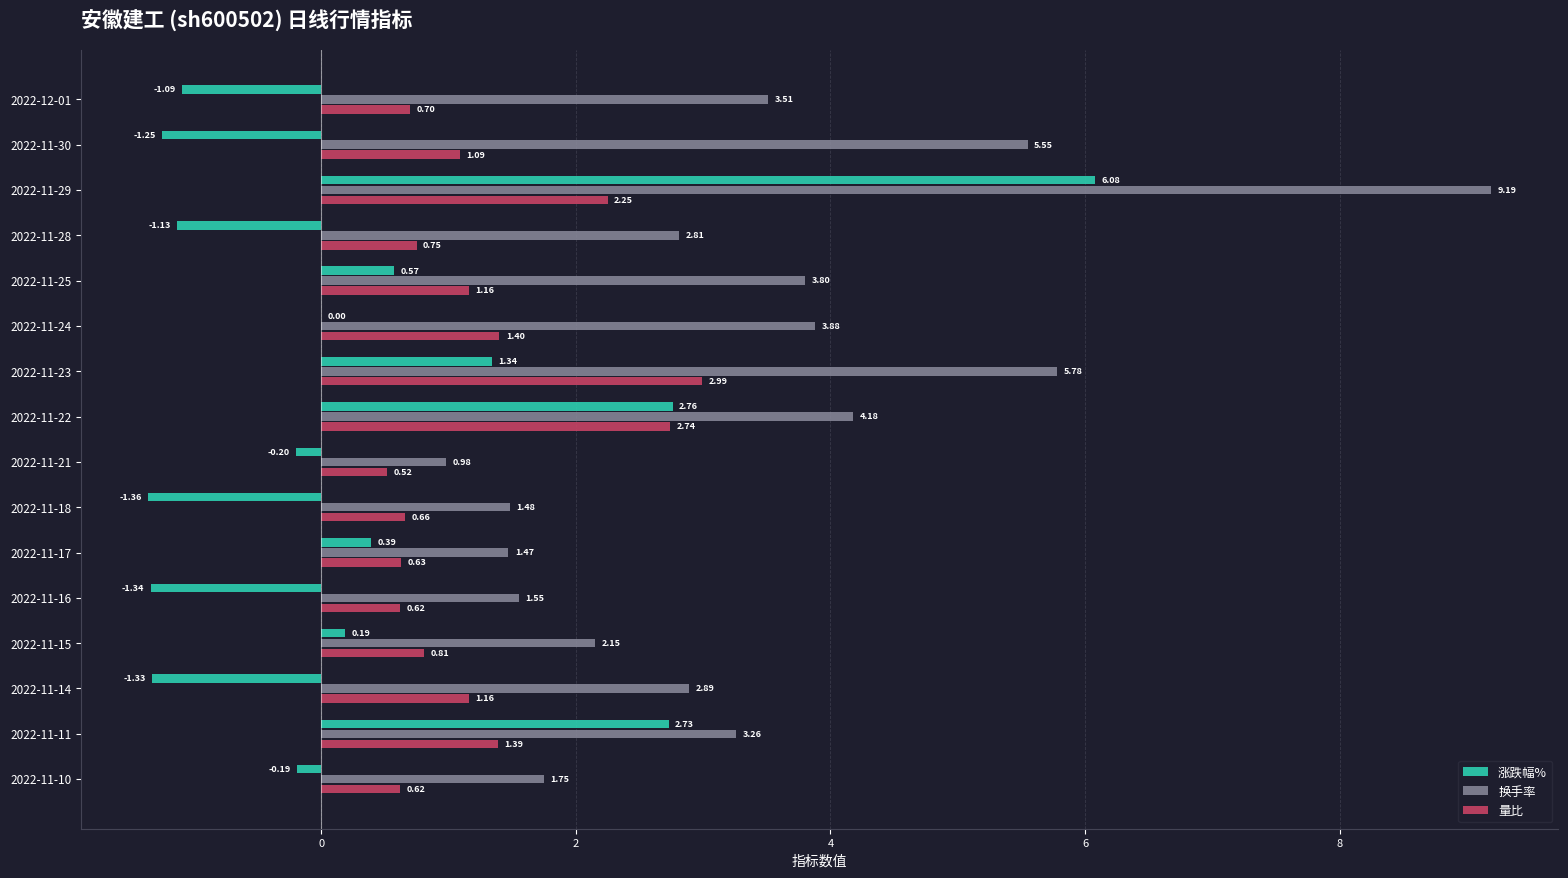

What is the sum of all 量比 values?

19.5